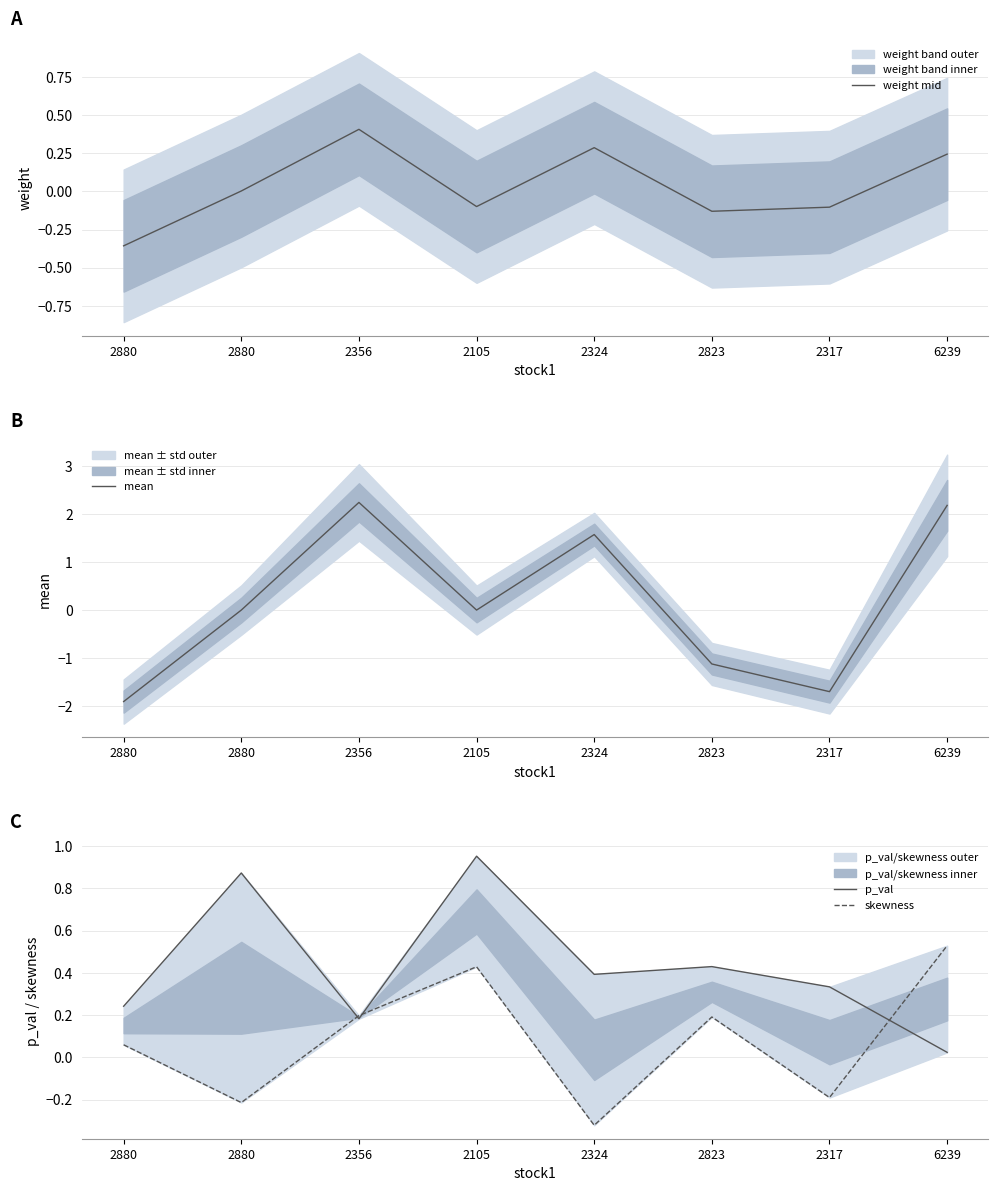

The value of p_val at 2823 is 0.2. True or false?

False